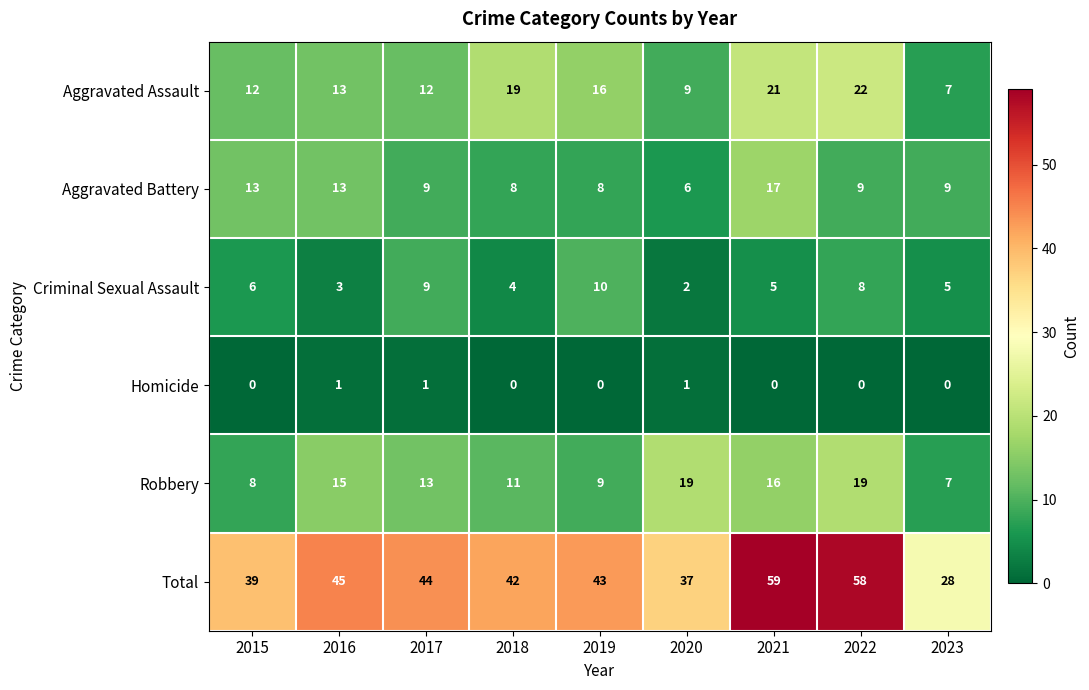

Read the Total value at 2021.

59